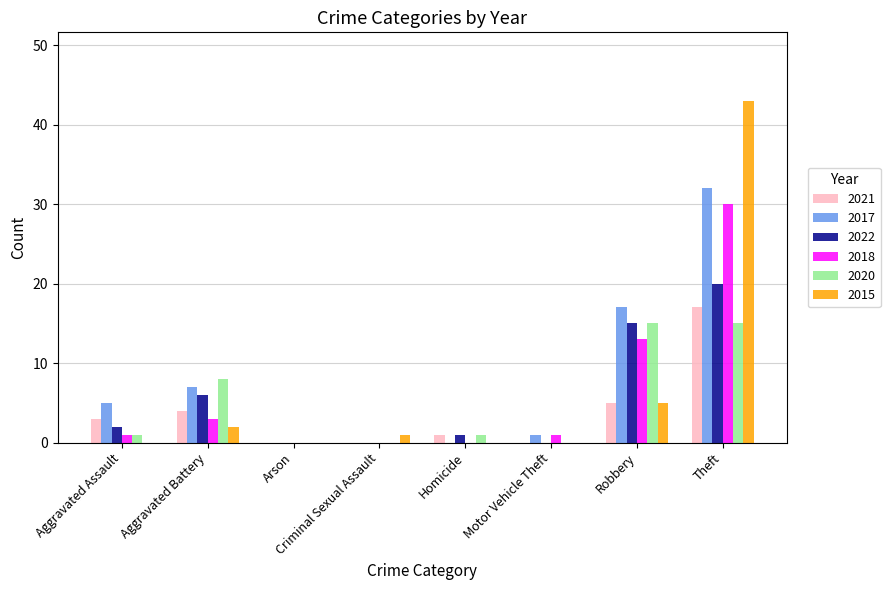

Is it true that 2021 equals 5 at Robbery?

True